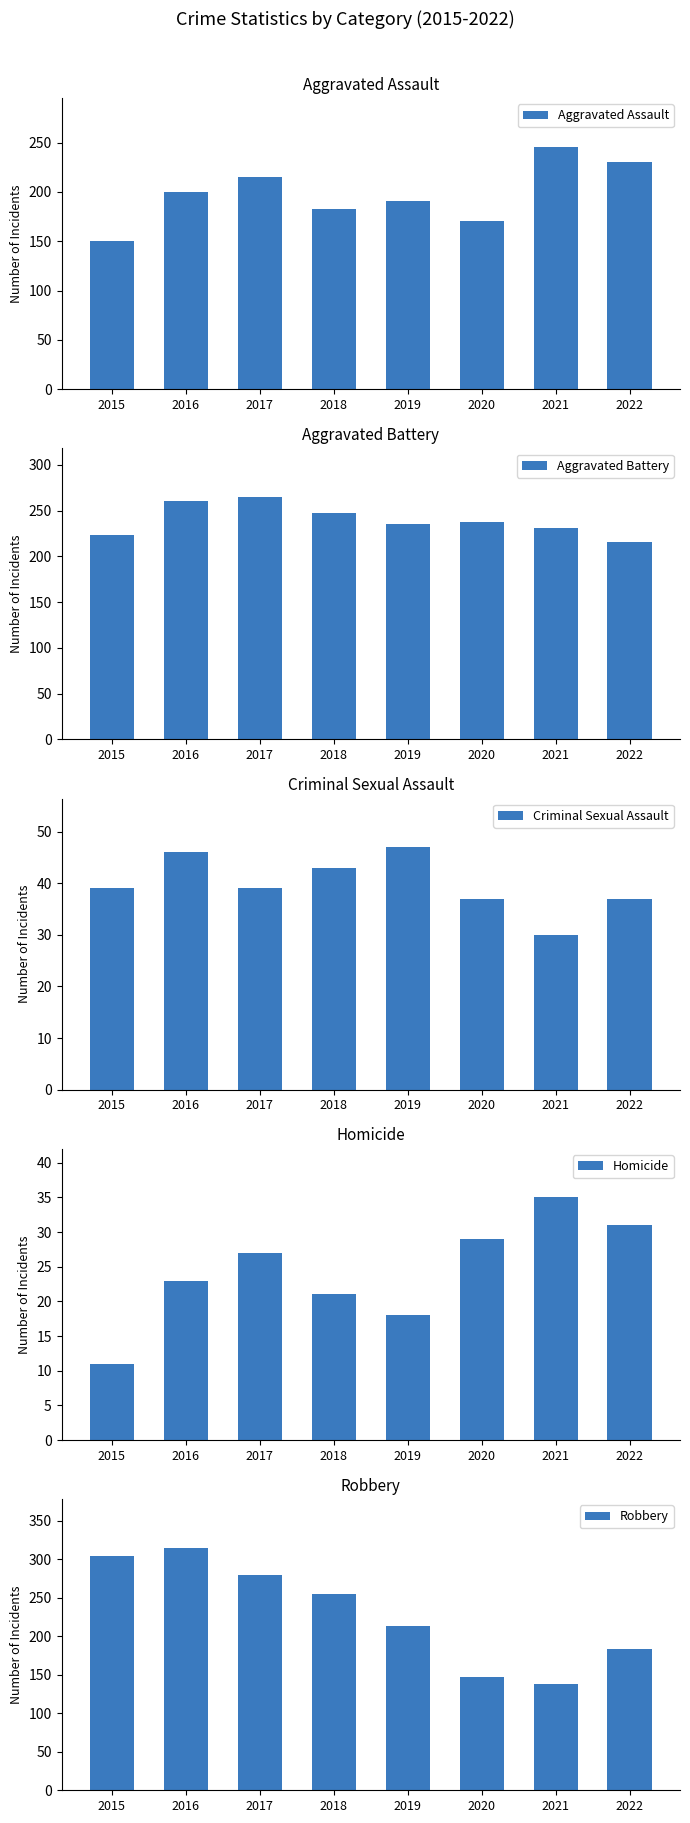

What is the value of the Homicide bar at the 5th from the left?

18